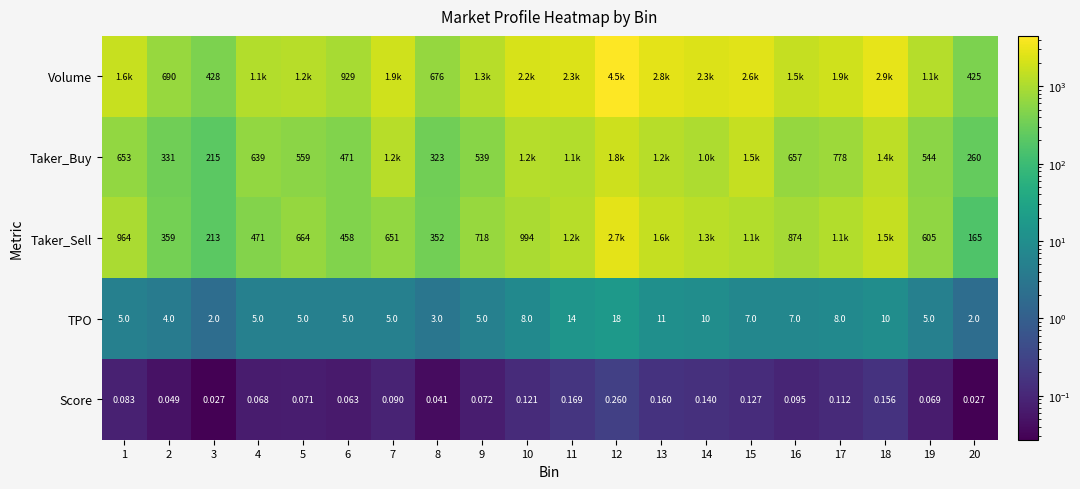

Is the value of Taker_Sell at 5 greater than the value of Score at 8?

Yes